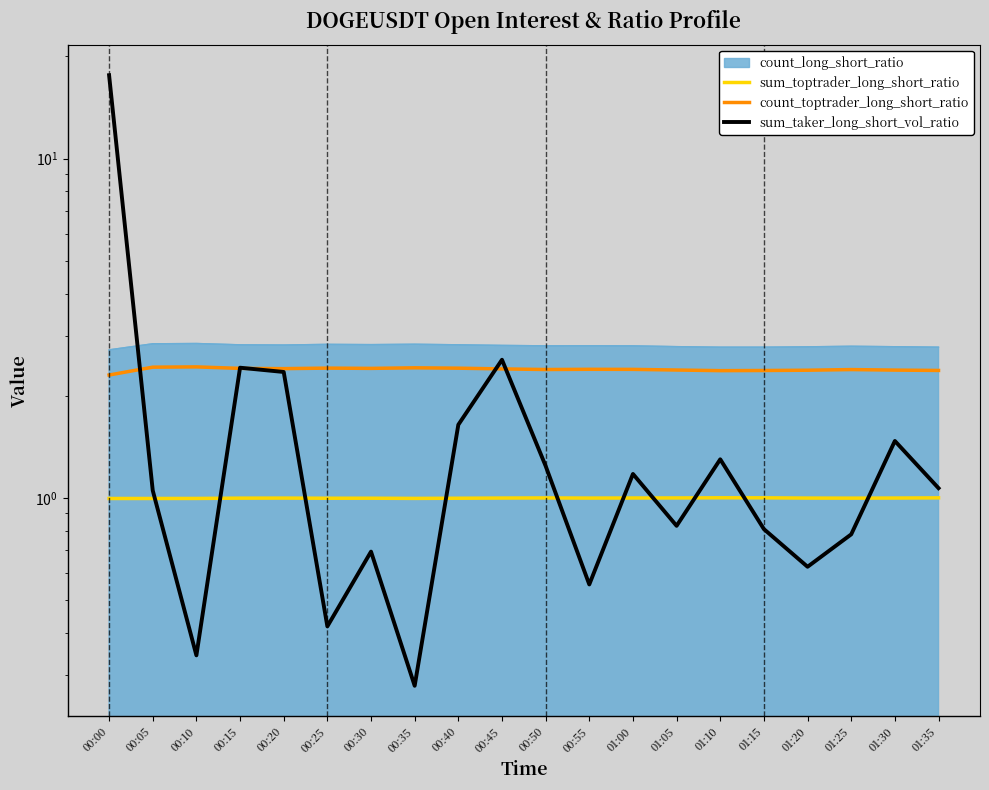

Is it true that count_toptrader_long_short_ratio equals 0.8 at 00:30?

False